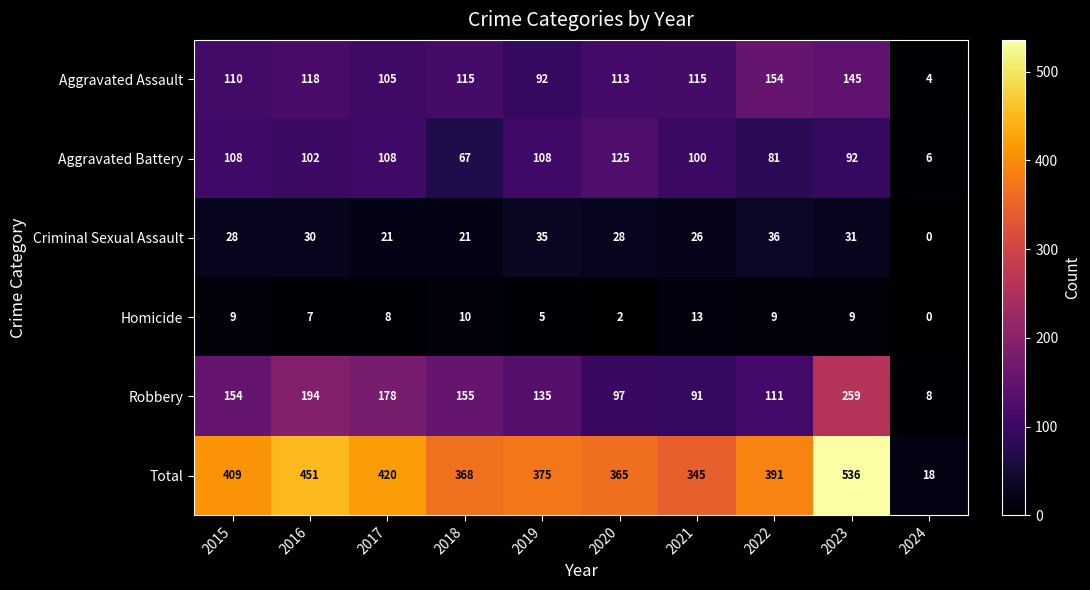

What is the difference between the highest and lowest values at 2022?

382